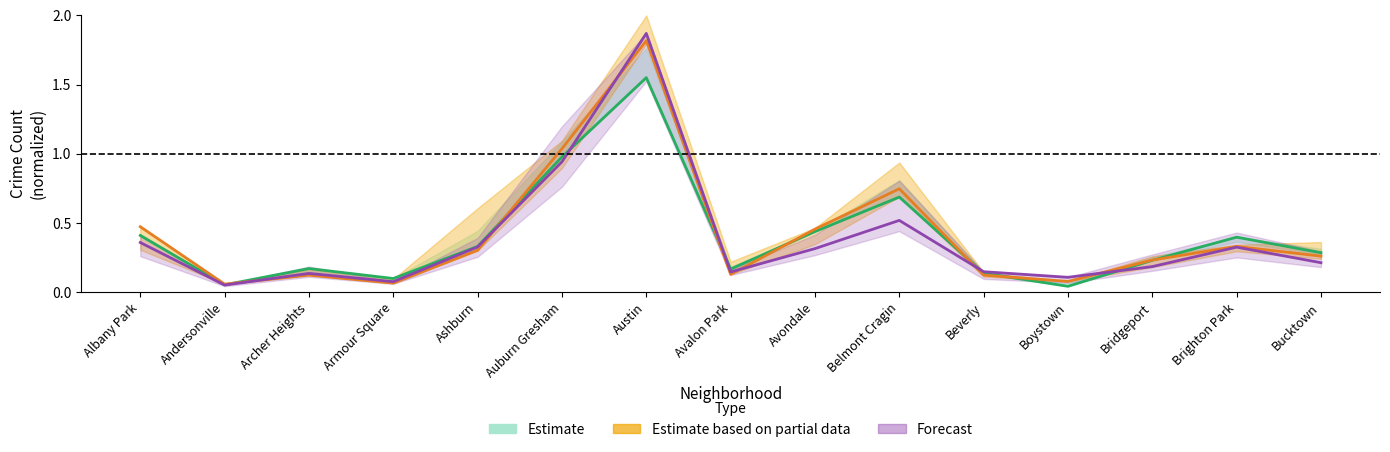

Reading right to left, extract all data points from this chart.

2015: Bucktown=0.3	Brighton Park=0.4	Bridgeport=0.2	Boystown=0.0	Beverly=0.1	Belmont Cragin=0.7	Avondale=0.4	Avalon Park=0.2	Austin=1.6	Auburn Gresham=1.0	Ashburn=0.3	Armour Square=0.1	Archer Heights=0.2	Andersonville=0.1	Albany Park=0.4
2016: Bucktown=0.3	Brighton Park=0.3	Bridgeport=0.2	Boystown=0.1	Beverly=0.1	Belmont Cragin=0.7	Avondale=0.5	Avalon Park=0.1	Austin=1.8	Auburn Gresham=1.0	Ashburn=0.3	Armour Square=0.1	Archer Heights=0.1	Andersonville=0.1	Albany Park=0.5
2018: Bucktown=0.2	Brighton Park=0.3	Bridgeport=0.2	Boystown=0.1	Beverly=0.1	Belmont Cragin=0.5	Avondale=0.3	Avalon Park=0.1	Austin=1.9	Auburn Gresham=0.9	Ashburn=0.3	Armour Square=0.1	Archer Heights=0.1	Andersonville=0.1	Albany Park=0.4